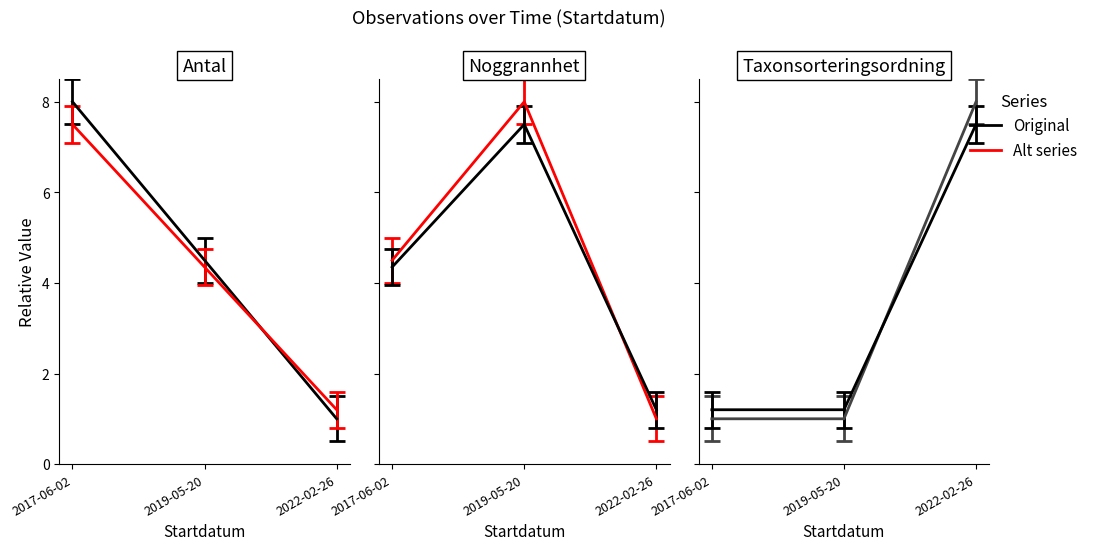

What is the value of the Antal point at the 3rd from the left?

1.0